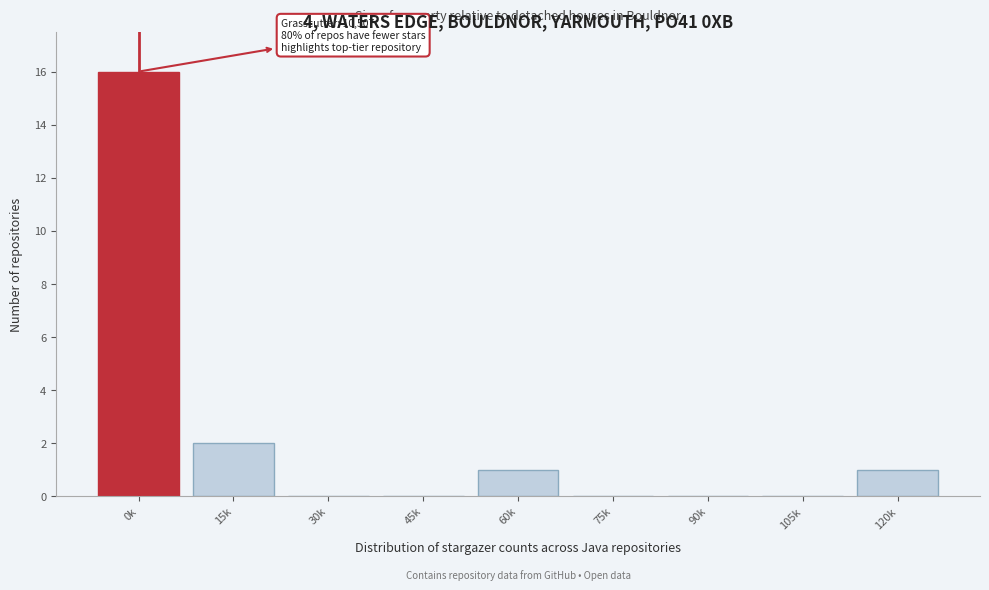

Reading left to right, list all the values displayed in this chart.

0k=16	15k=2	30k=0	45k=0	60k=1	75k=0	90k=0	105k=0	120k=1